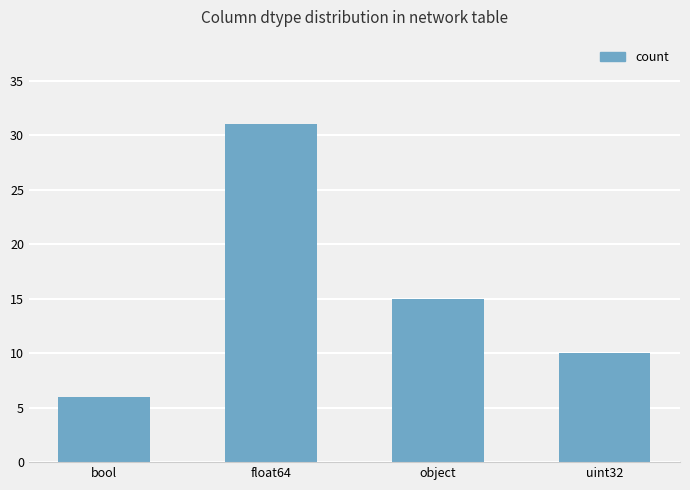

What is the difference between the second highest and second lowest values?

5